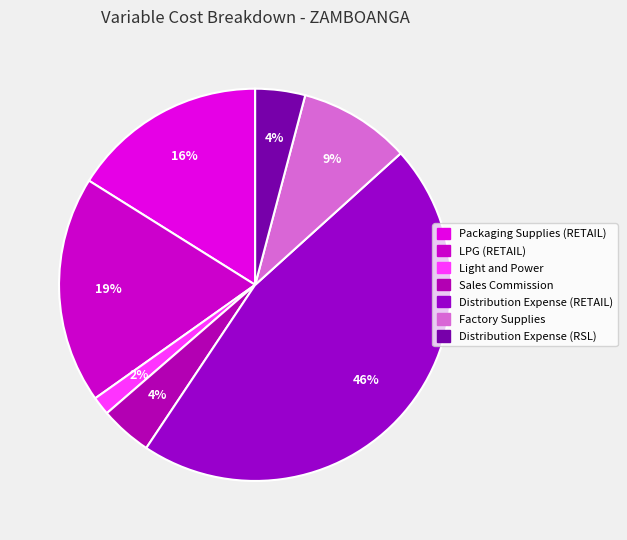

To the nearest percent, what portion does Light and Power represent?

2%